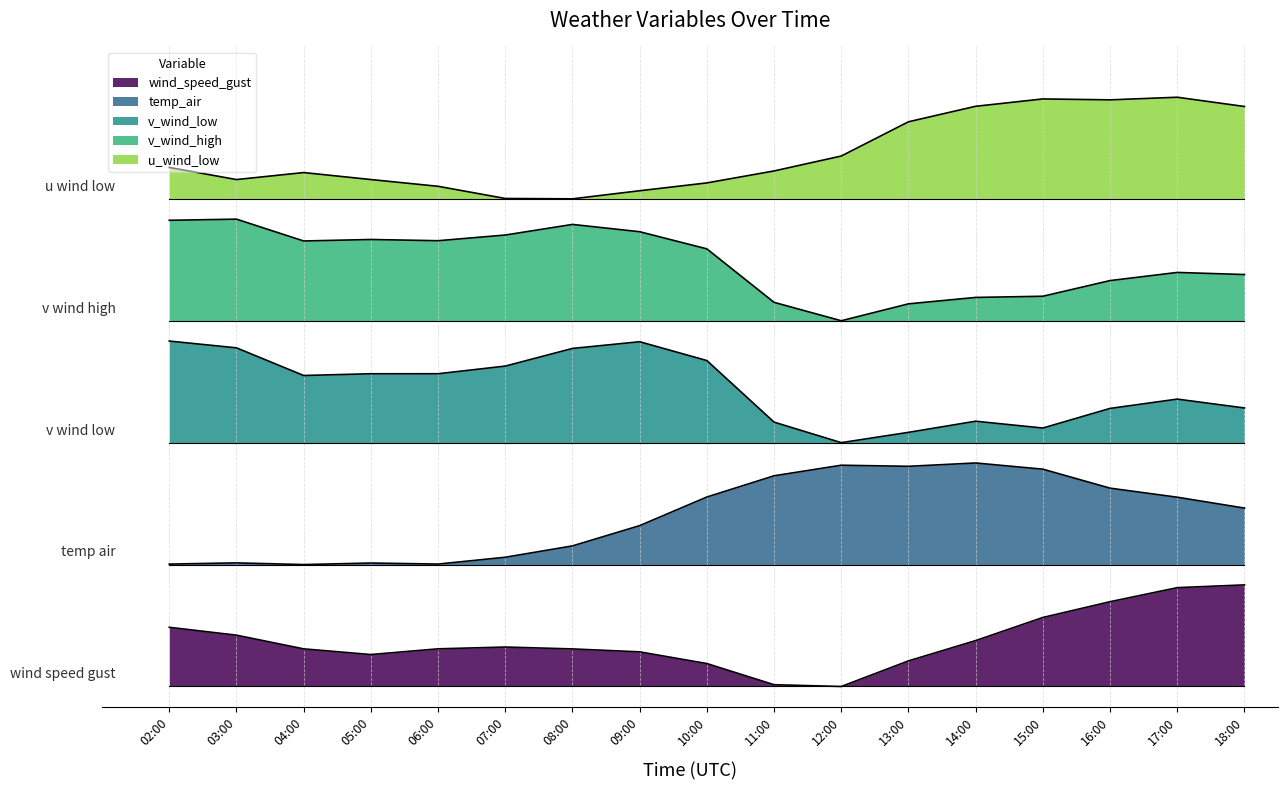

What is the sum of all wind_speed_gust values?

7.7